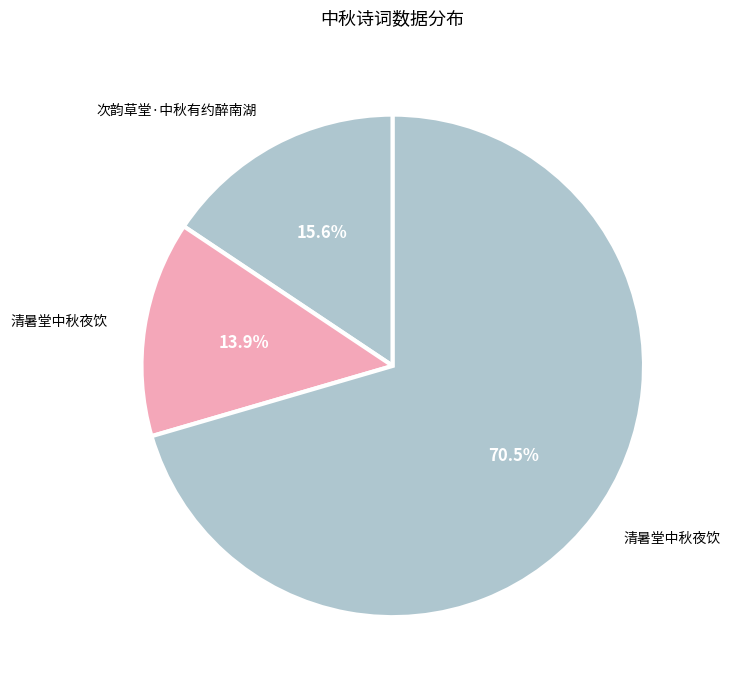

How many slices are in this pie chart?

3